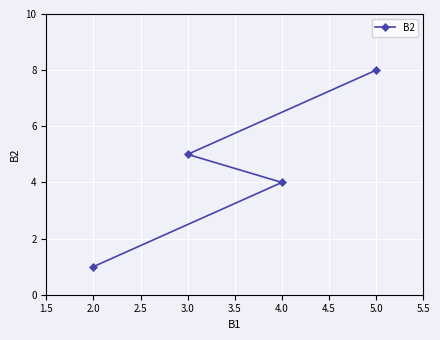

How many values are between 4 and 8?

3